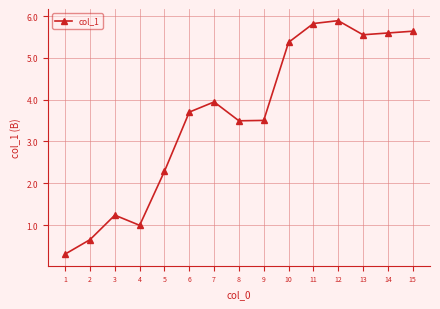

What is the smallest value displayed?

0.3